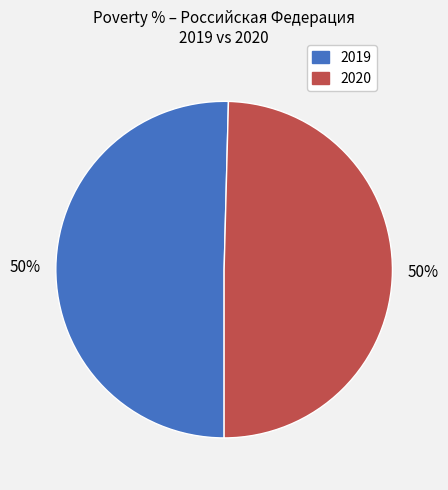

Count the number of slices in the pie.

2